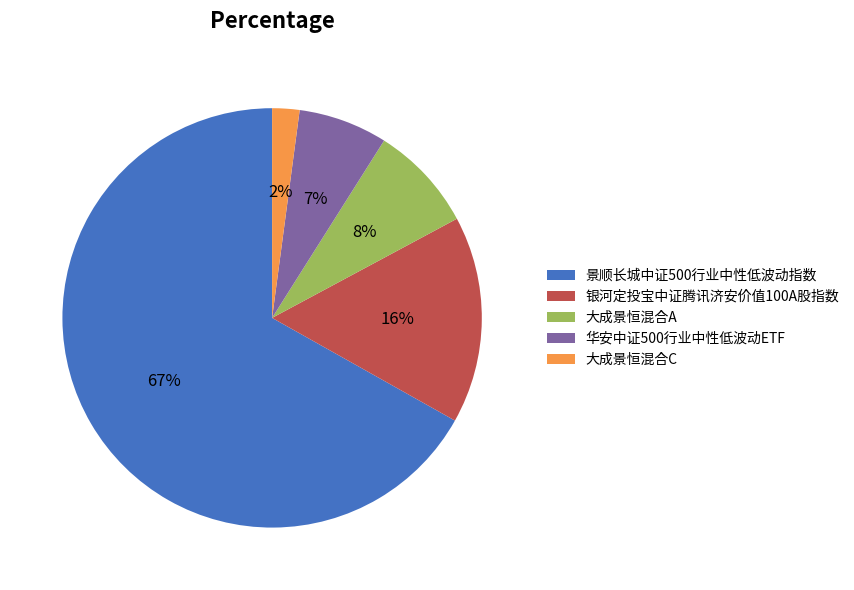

To the nearest percent, what is the average slice percentage?

20%